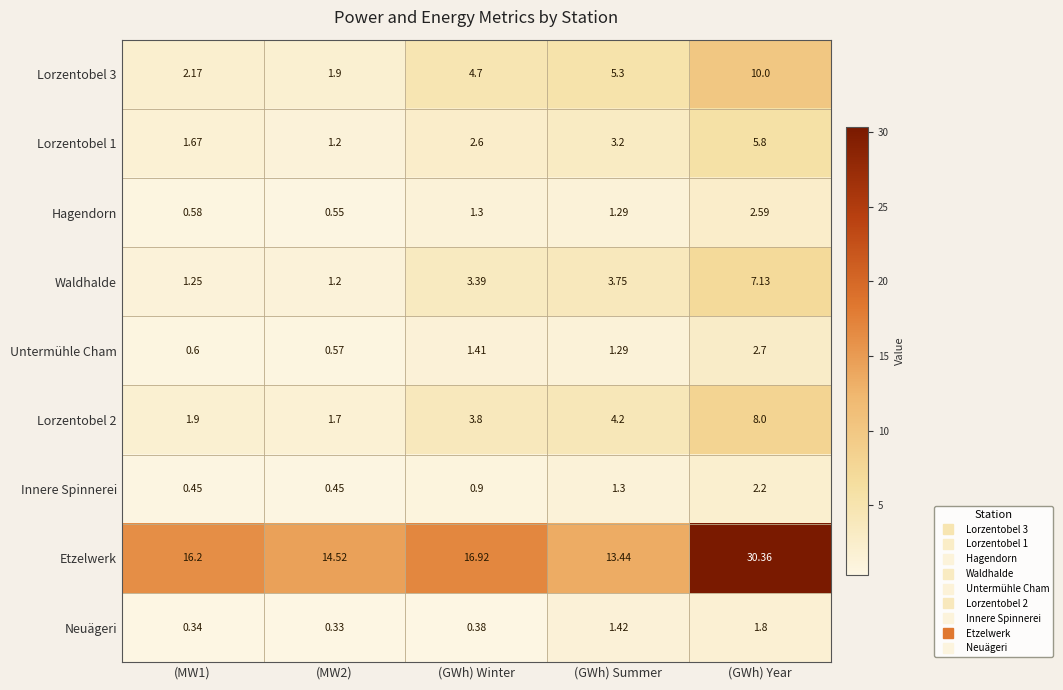

Where is Hagendorn nearest to the value 1?

(GWh) Summer